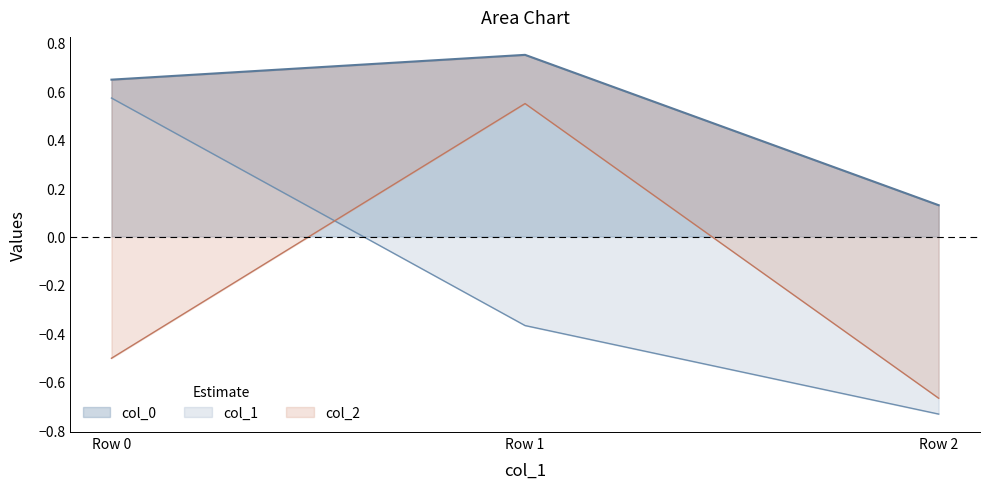

Reading right to left, list all the values displayed in this chart.

col_0: 0.1	0.8	0.6
col_1: -0.7	-0.4	0.6
col_2: -0.7	0.5	-0.5